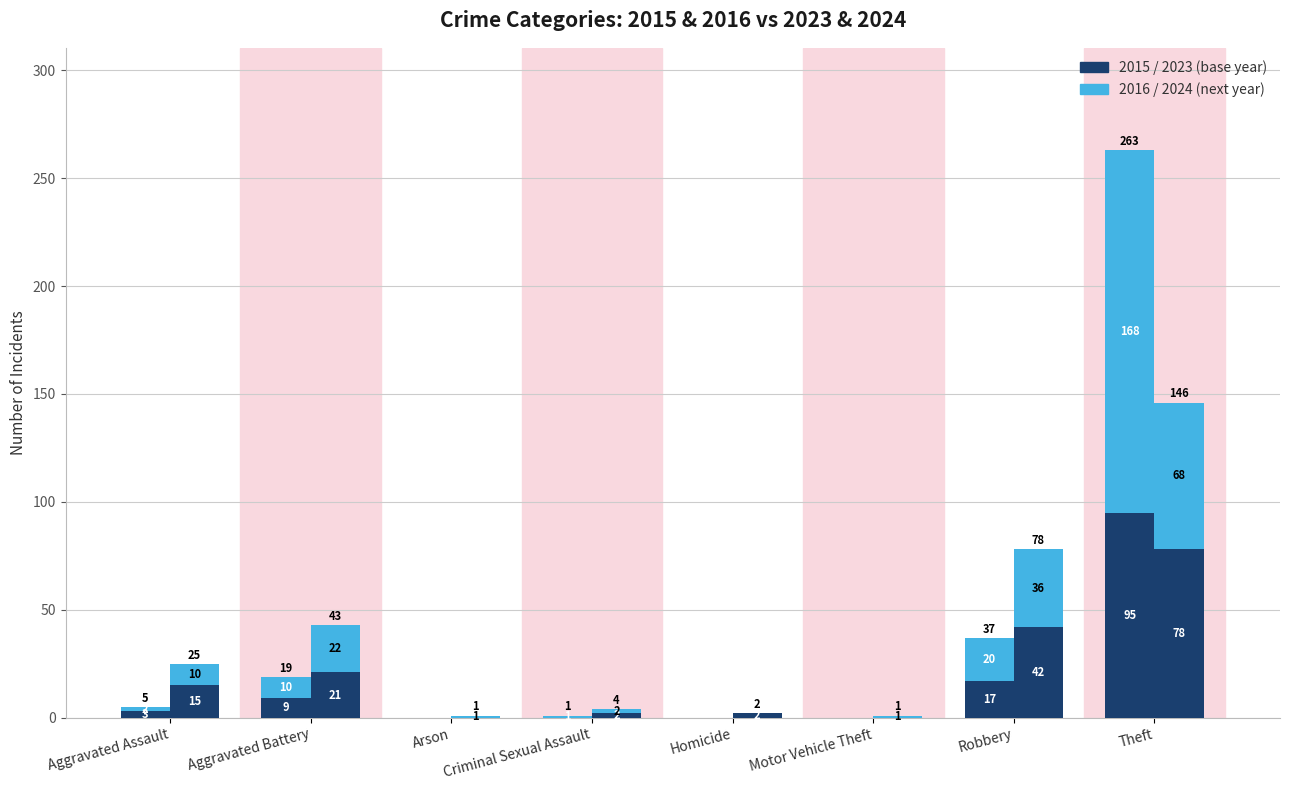

Which series has the largest total across all categories?

2016